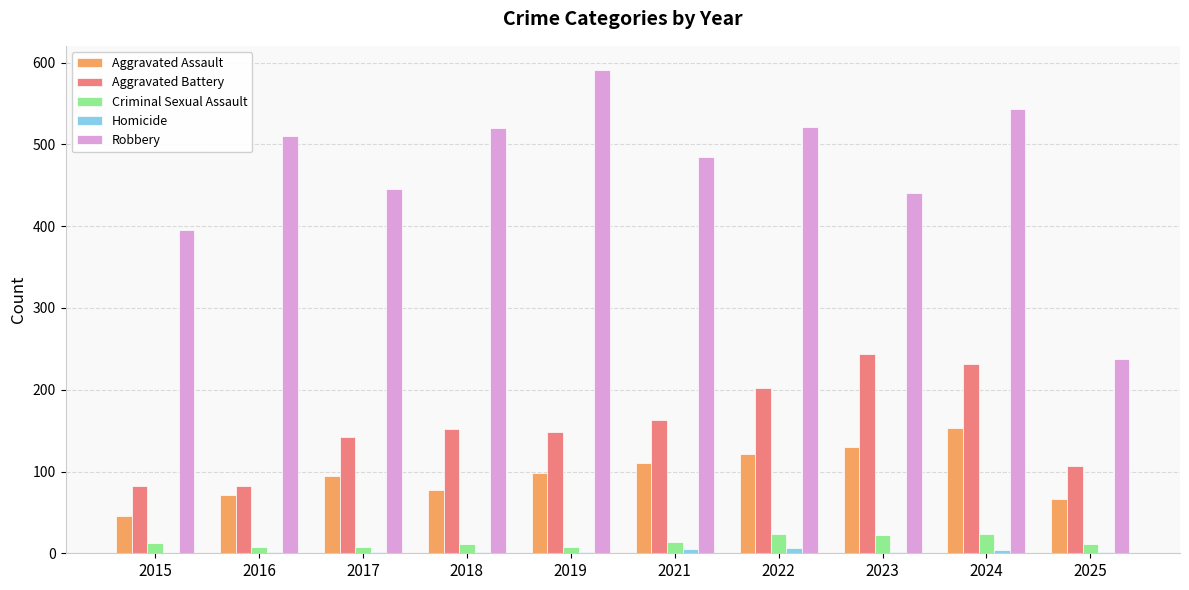

What is the average value of the Aggravated Battery series?

155